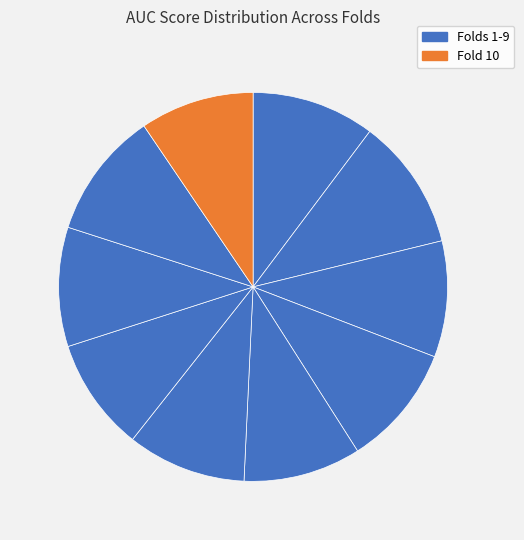

Count the number of slices in the pie.

10